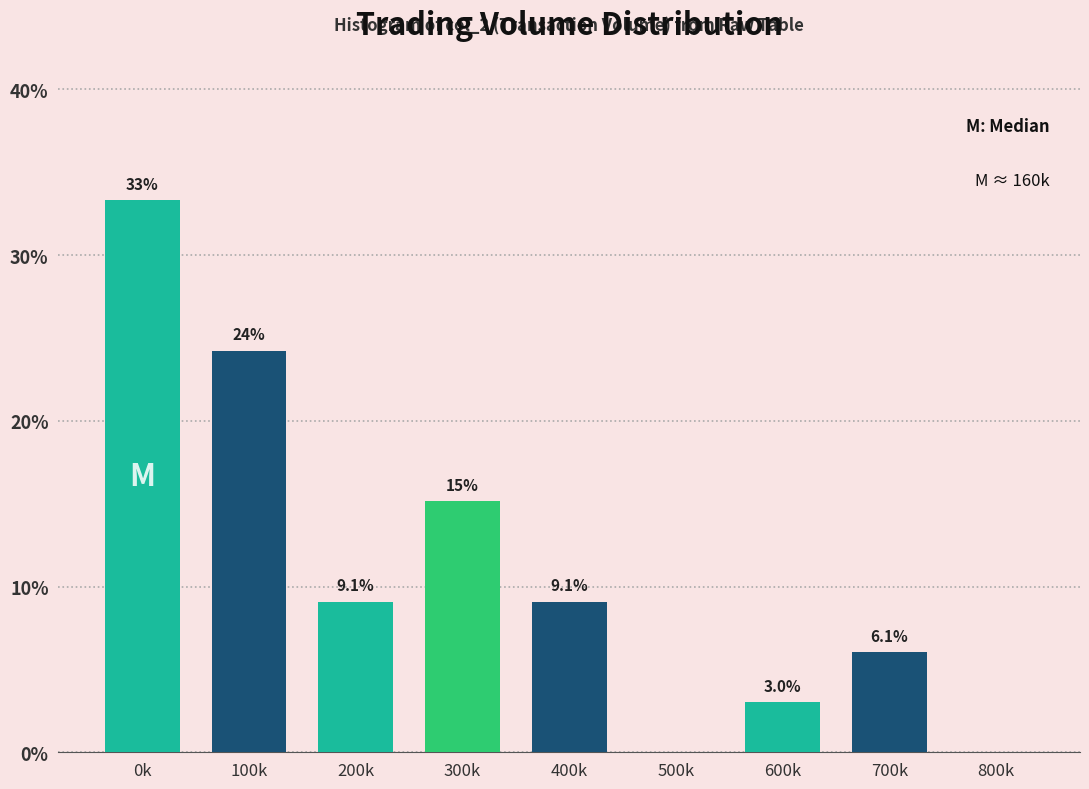

Reading right to left, list all the values displayed in this chart.

800k=0.0	700k=6.1	600k=3.0	500k=0.0	400k=9.1	300k=15.2	200k=9.1	100k=24.2	0k=33.3